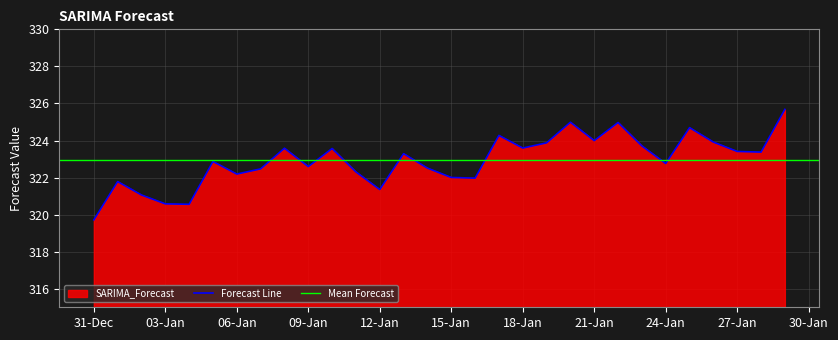

How many points are lower than both their immediate neighbors (excluding endpoints)?

9